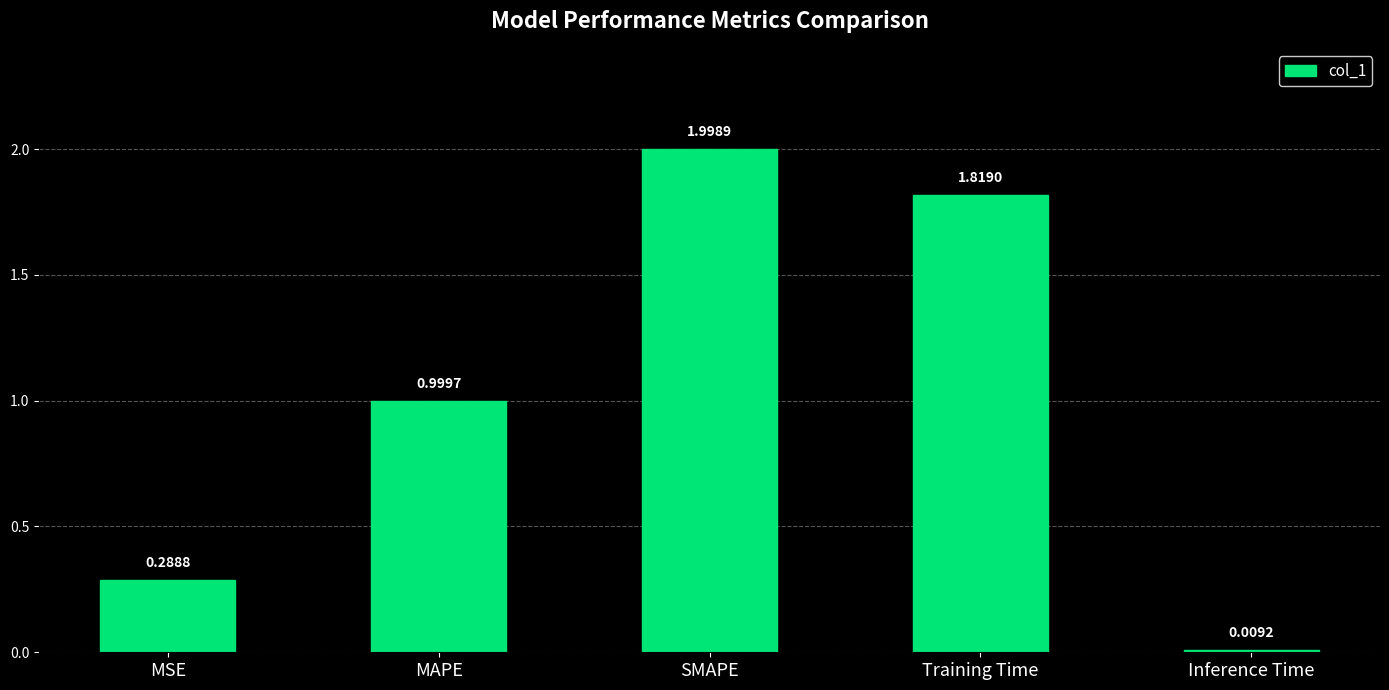

What is the change in value from MAPE to Training Time?

+0.8